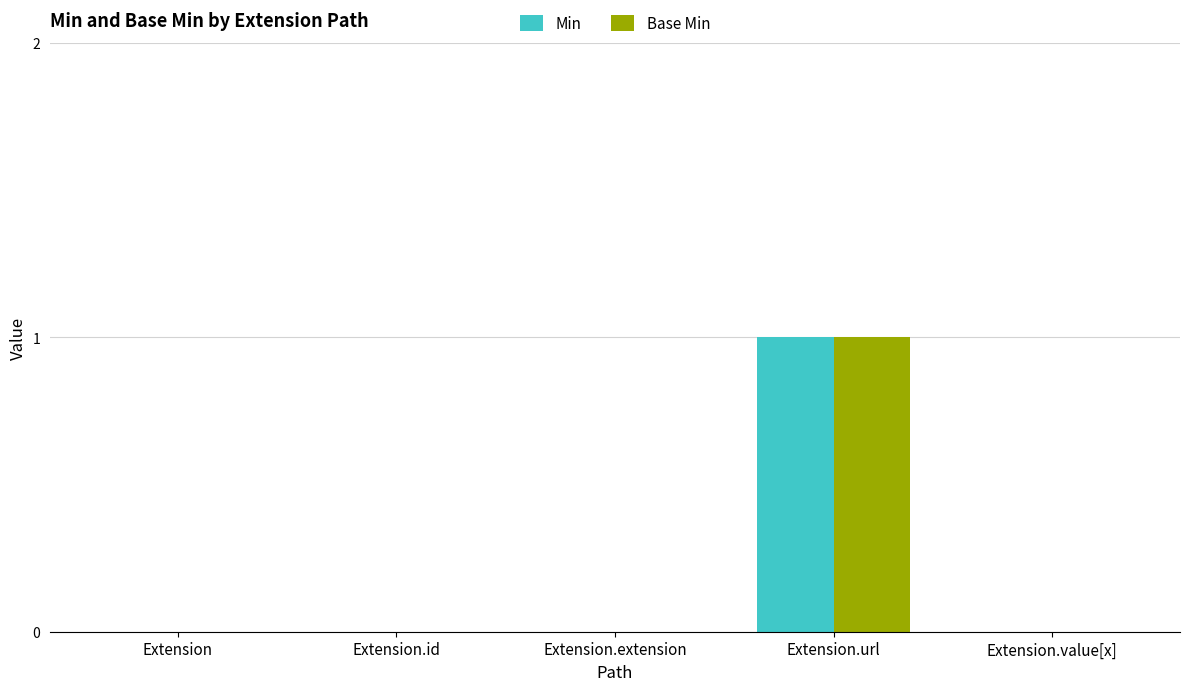

Count the Min values in the range 0 to 1.

5